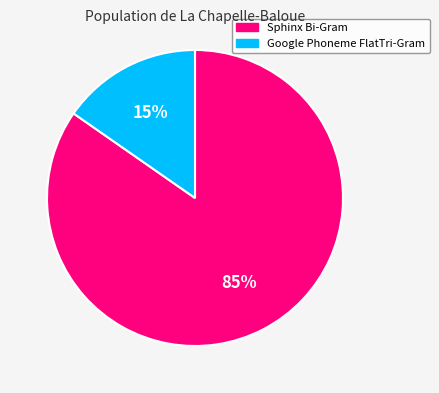

Rank the categories by value from highest to lowest.

Sphinx Bi-Gram, Google Phoneme FlatTri-Gram